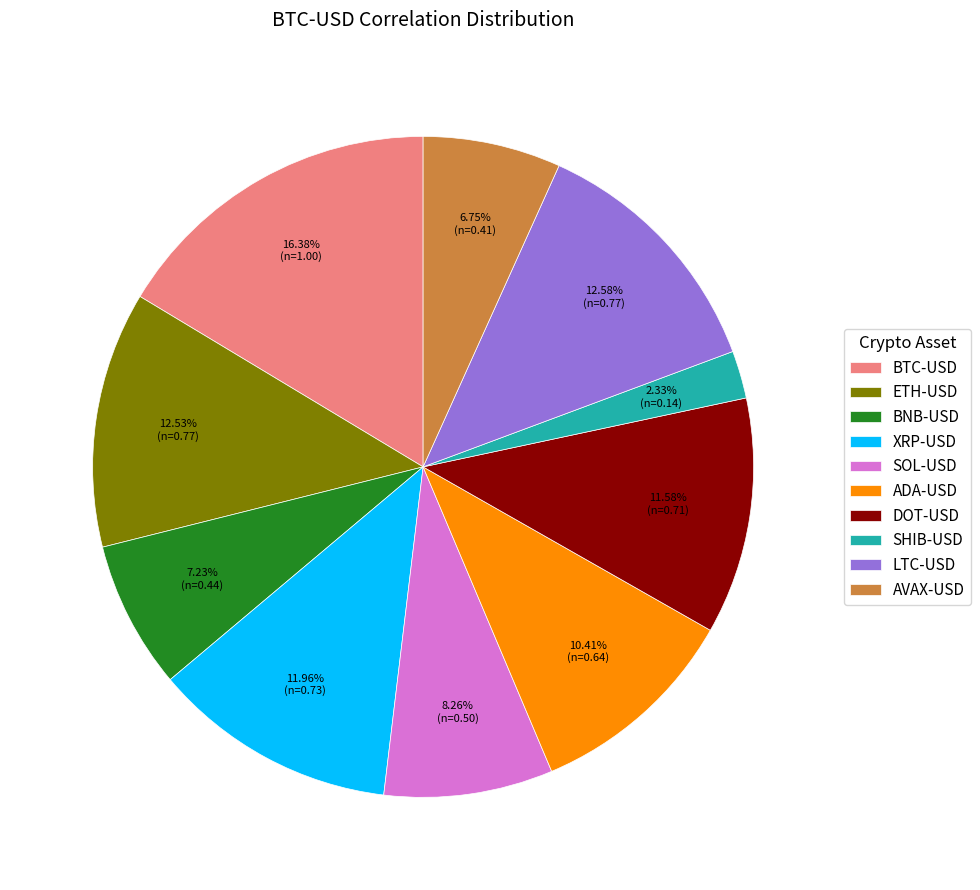

How many slices are in this pie chart?

10